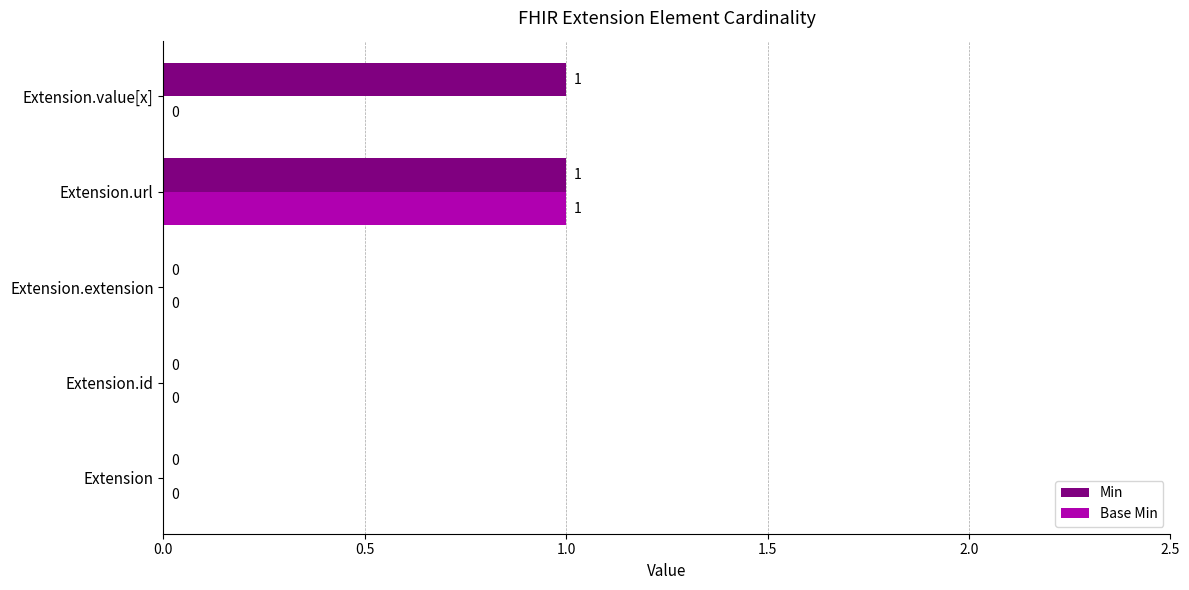

Is it true that Base Min equals 0 at Extension.value[x]?

True